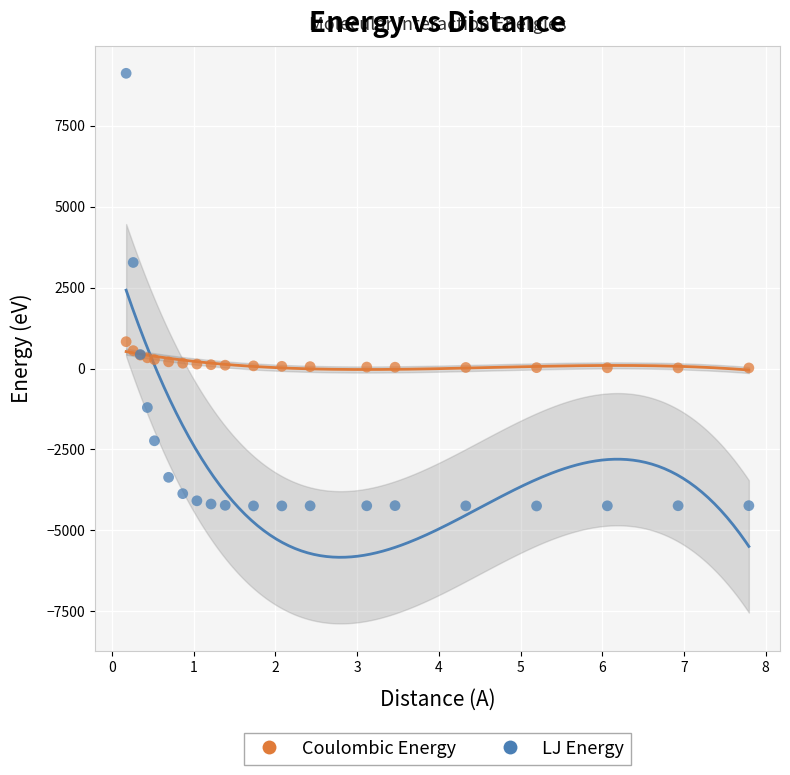

In the LJ Energy series, what Y value is closest to 2439?

3278.6